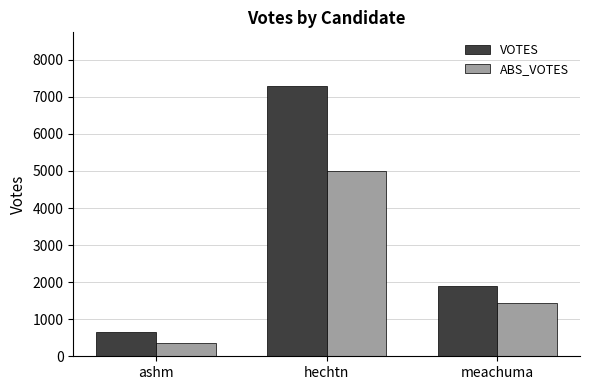

What is the value of the VOTES bar at the 2nd from the left?

7283